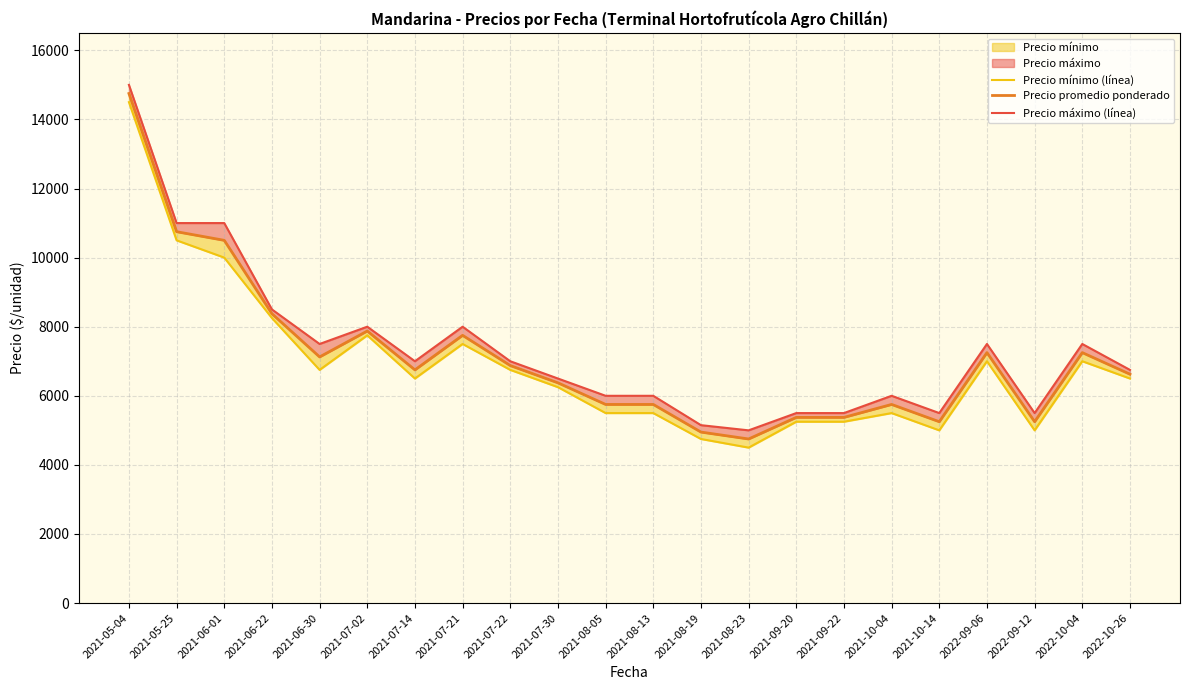

The value of Precio máximo (línea) at 2021-08-13 is 2685. True or false?

False